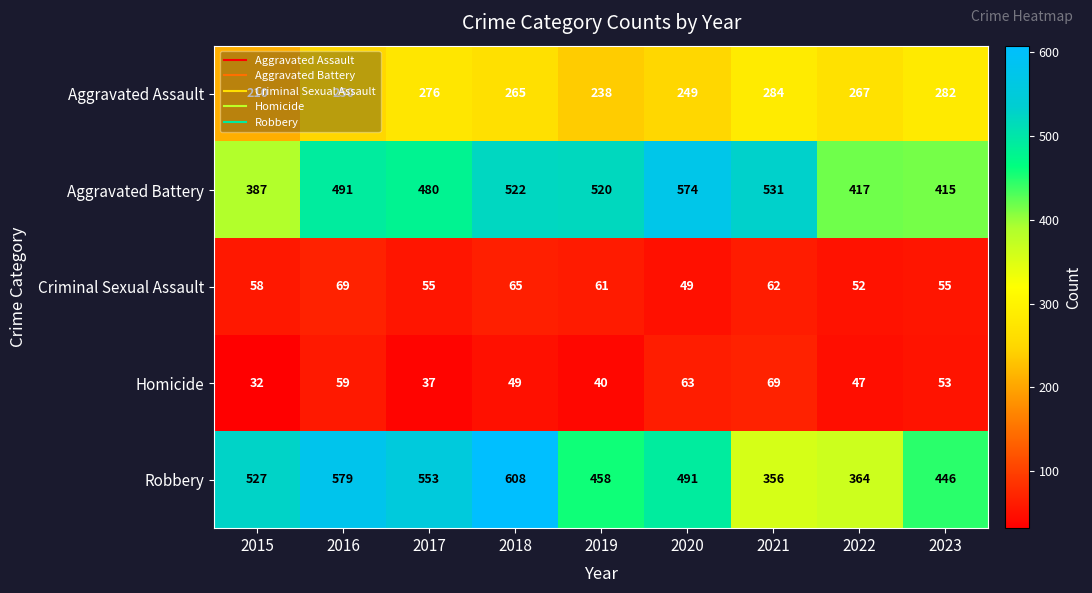

Where is Aggravated Assault nearest to the value 247?

2020